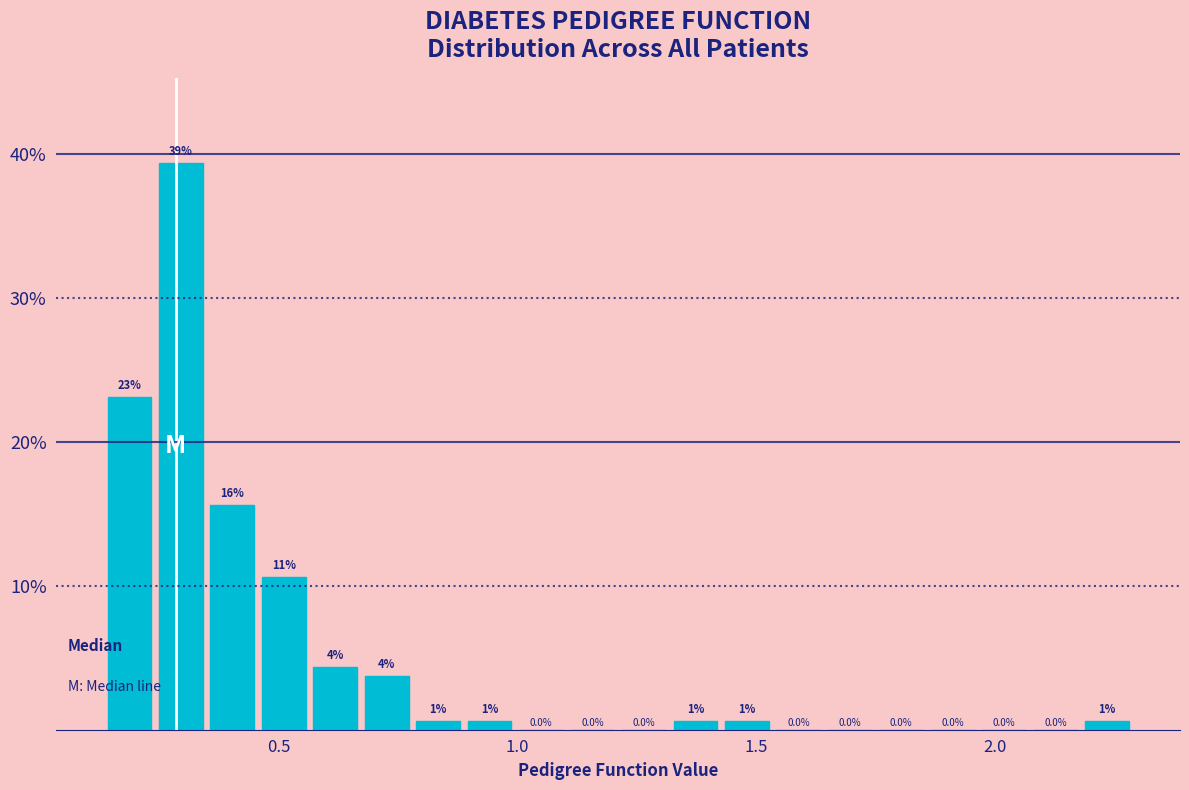

Read against the x-axis, roughly where is the centre of the tallest bar?

0.30